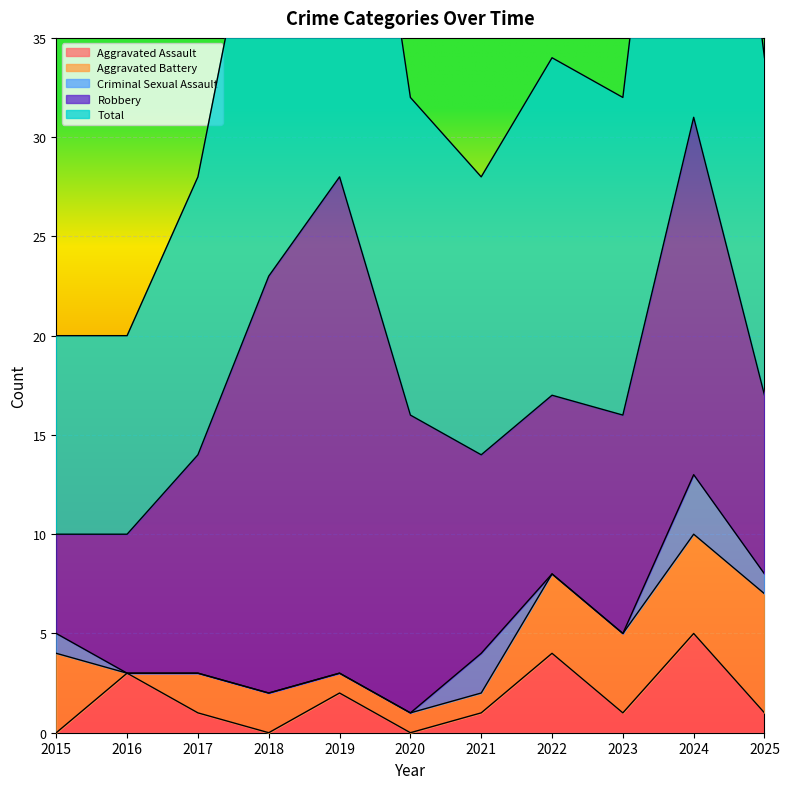

True or false: Total and Criminal Sexual Assault cross at least once.

False